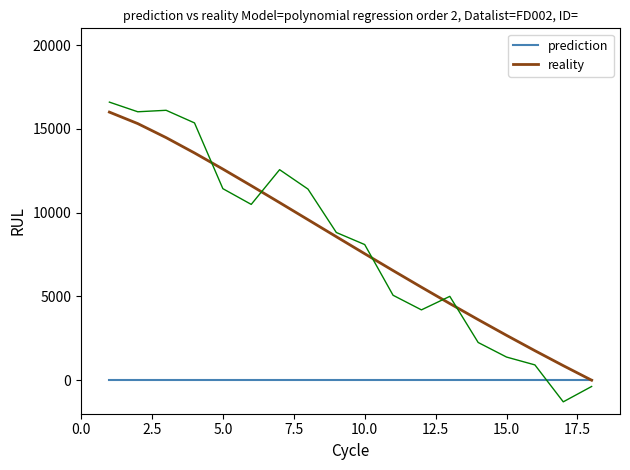

Which series has the largest range (max minus min)?

reality